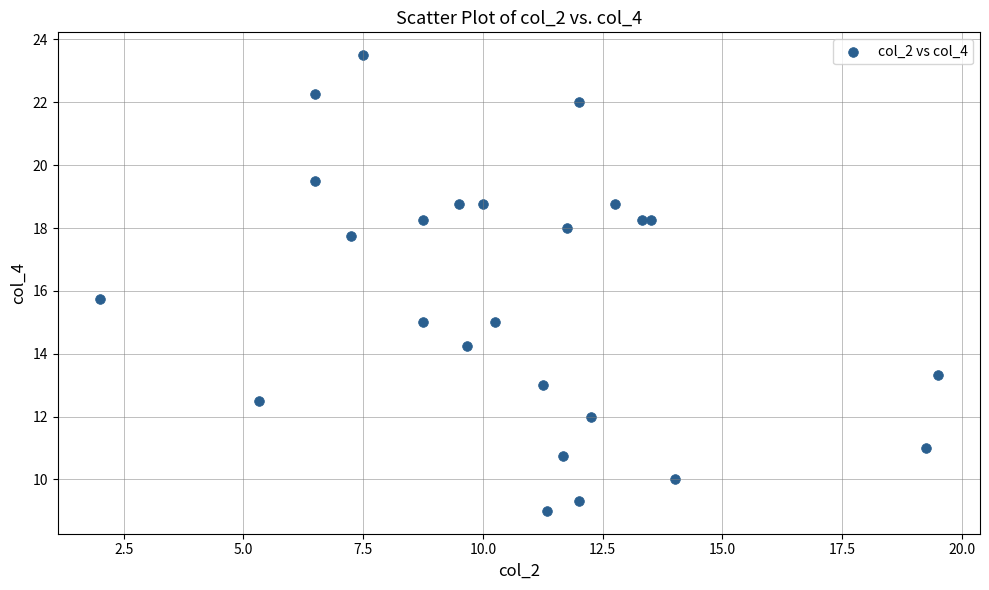

What Y value in the scatter plot is closest to 16?

15.8